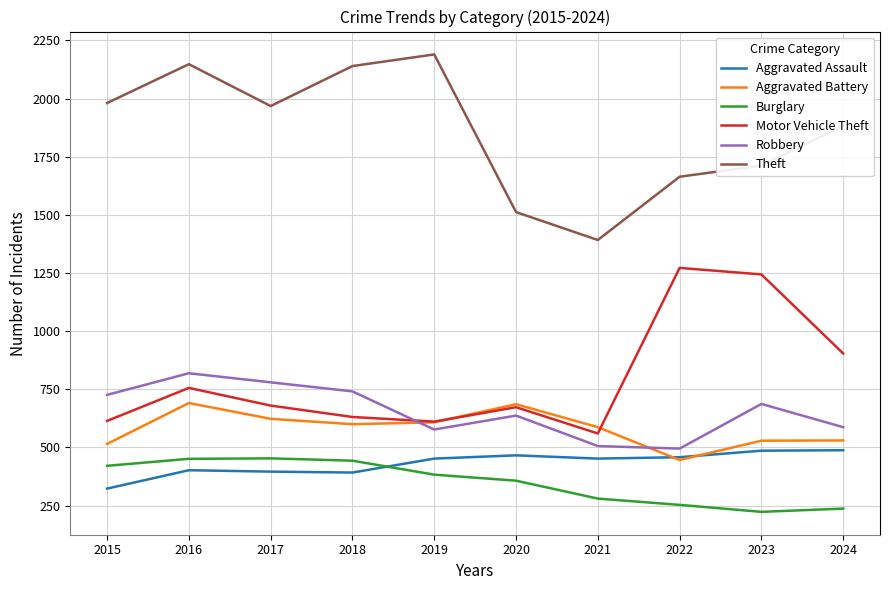

What is the sum of all Aggravated Assault values?

4315